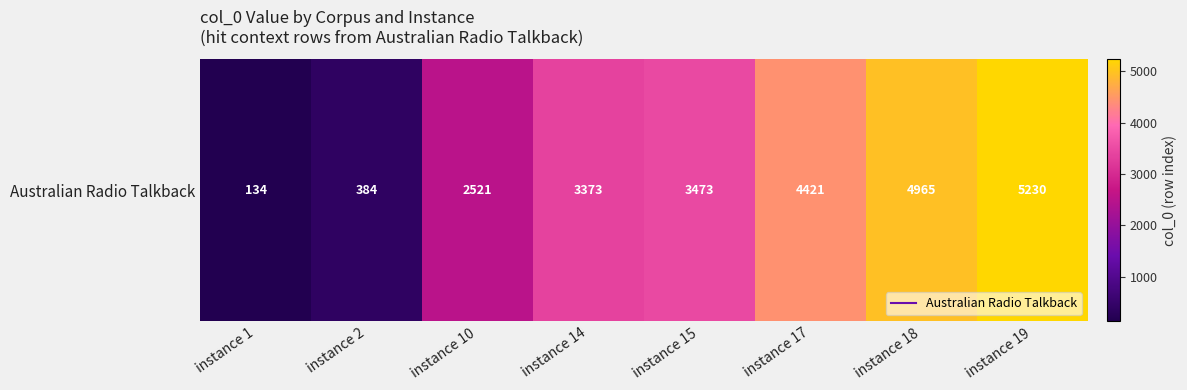

What is the smallest value displayed?

134